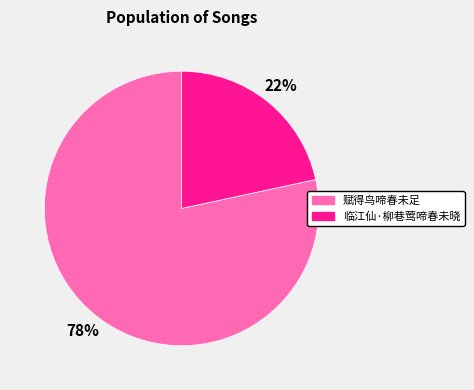

Which slice is the largest?

赋得鸟啼春未足